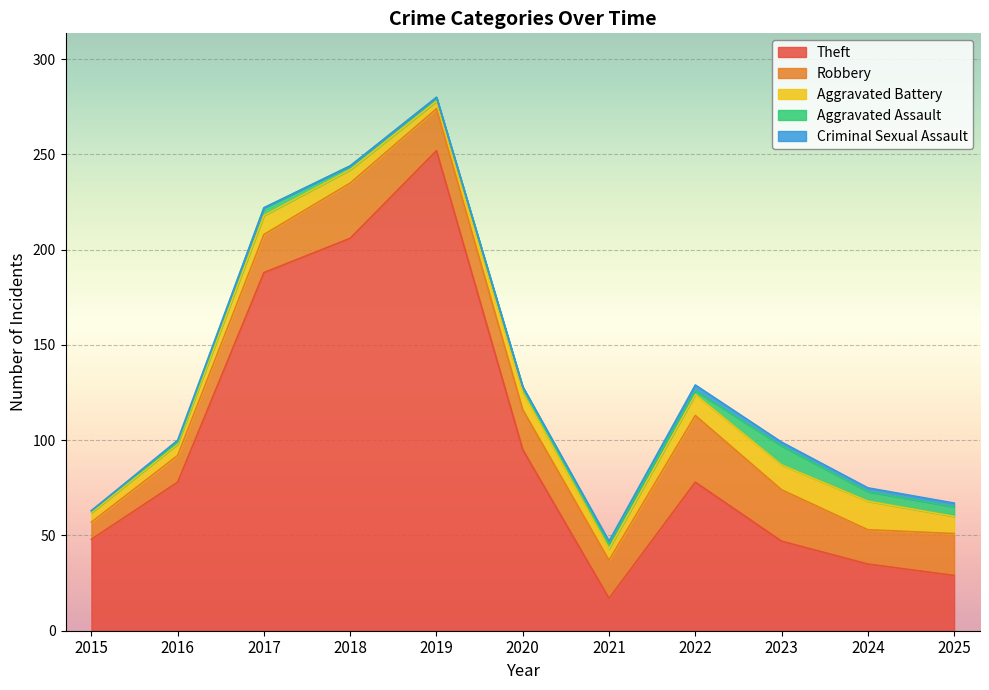

Reading right to left, transcribe all the data shown in this chart.

Theft: 29	35	47	78	17	95	252	206	188	78	48
Robbery: 22	18	27	35	20	21	22	29	20	14	9
Aggravated Battery: 9	15	13	11	6	9	4	7	10	6	5
Aggravated Assault: 5	5	10	2	3	3	2	2	4	1	1
Criminal Sexual Assault: 2	2	2	3	1	0	0	0	0	1	0